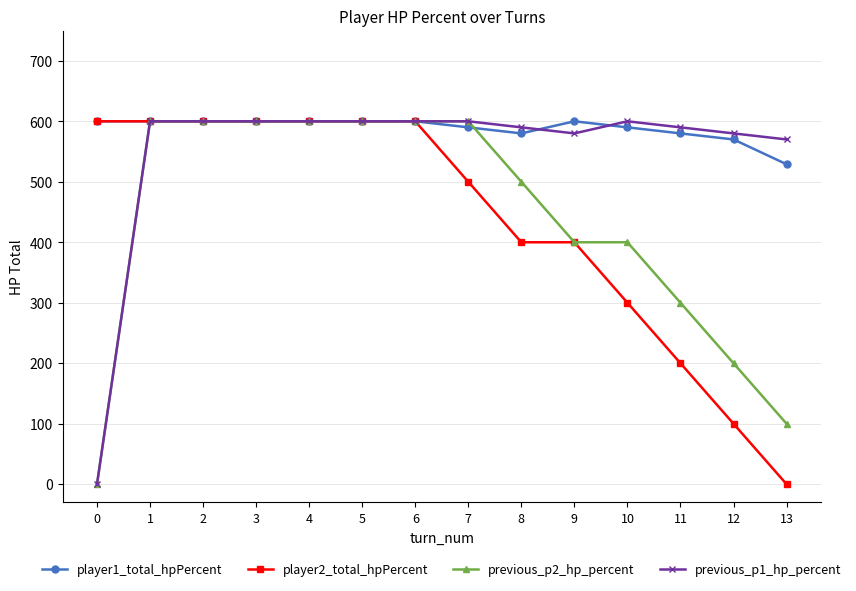

At how many categories does at least one series exceed 292?

14